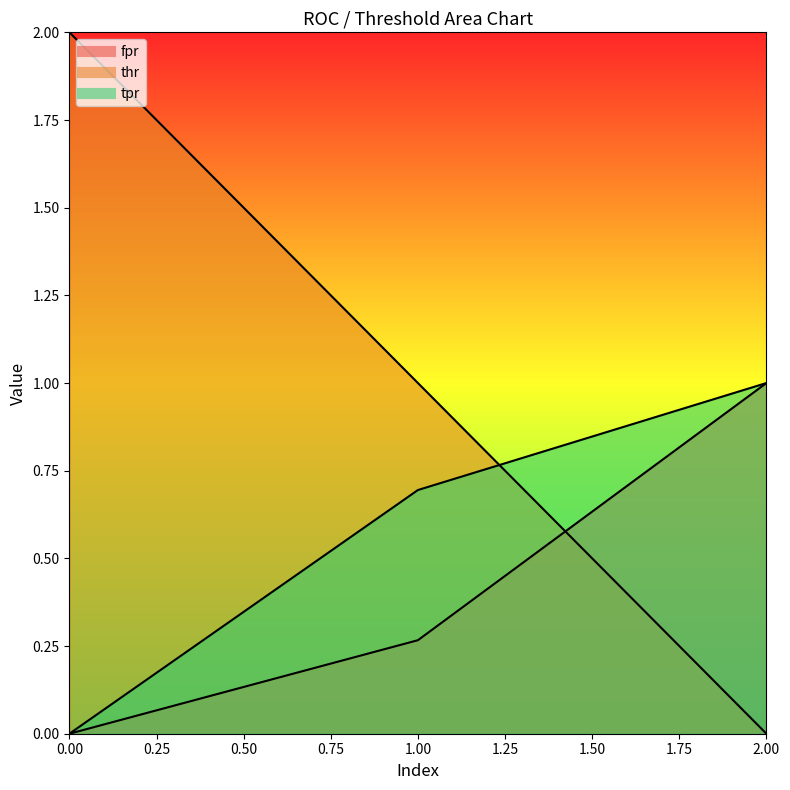

How many lines are shown in the chart?

3